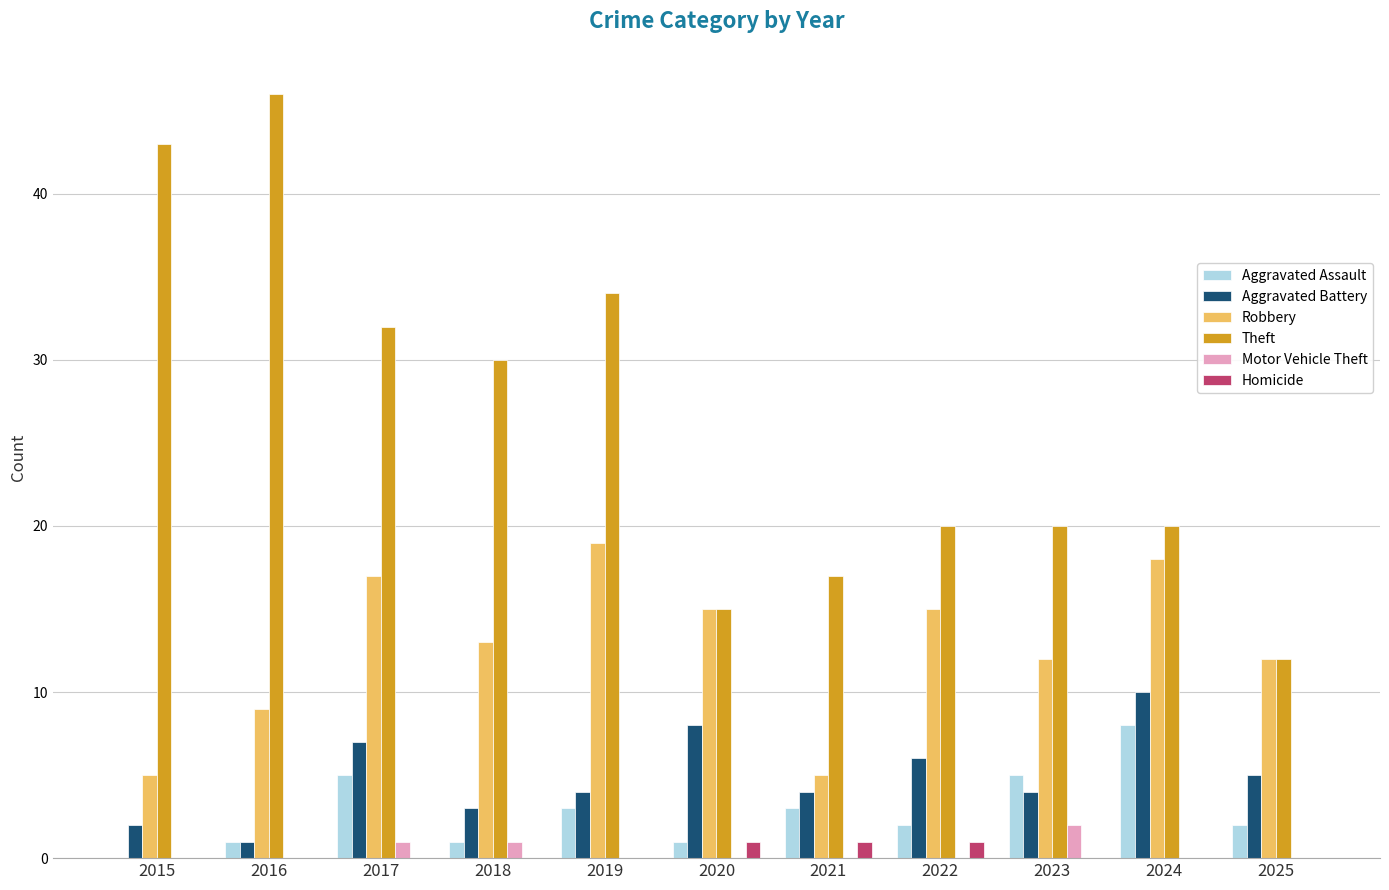

Is the value of Aggravated Battery at 2015 greater than the value of Robbery at 2019?

No